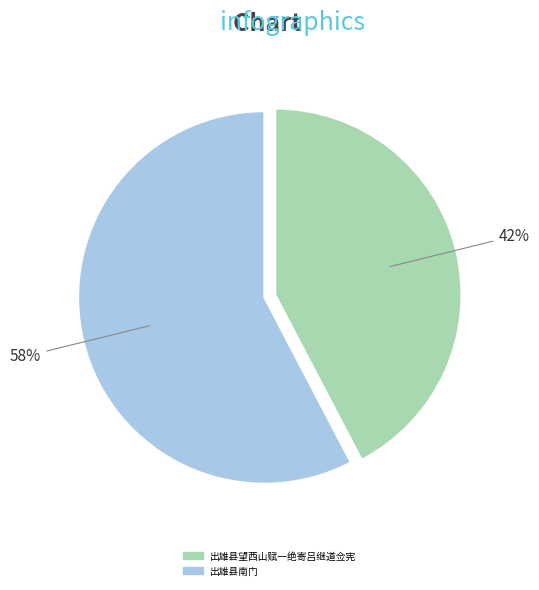

Is the sum of 出雄县南门 and 出雄县望西山赋一绝寄吕继道佥宪 greater than half?

Yes